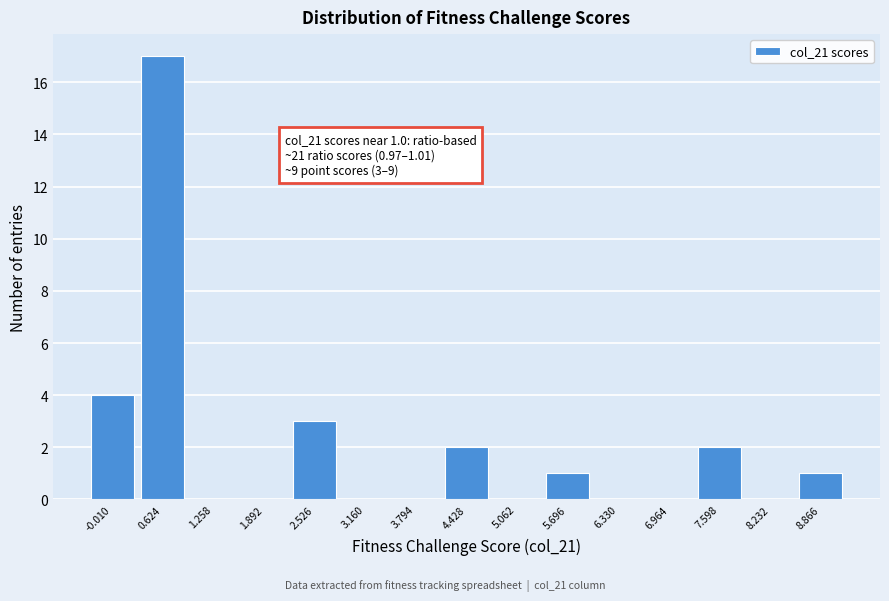

Reading left to right, extract all data points from this chart.

-0.010=4	0.624=17	1.258=0	1.892=0	2.526=3	3.160=0	3.794=0	4.428=2	5.062=0	5.696=1	6.330=0	6.964=0	7.598=2	8.232=0	8.866=1